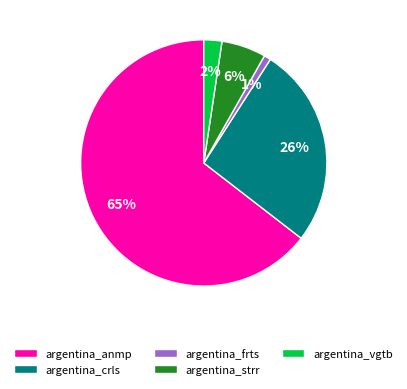

Count the number of slices in the pie.

5